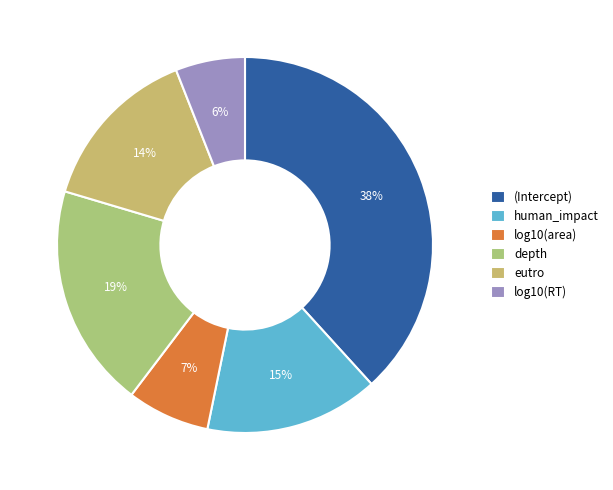

How many slices are in this pie chart?

6